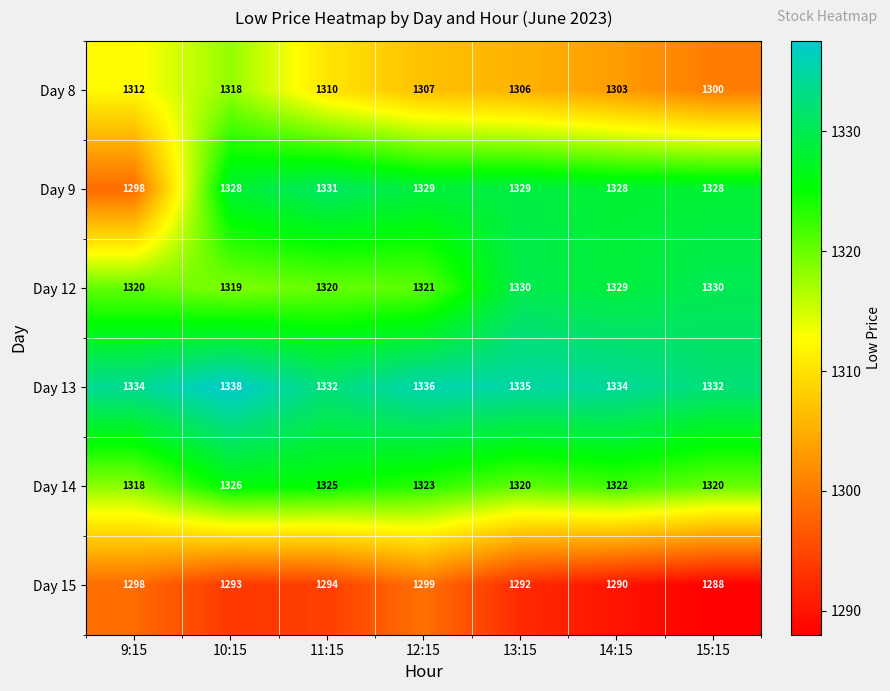

How many categories are shown in the chart?

7